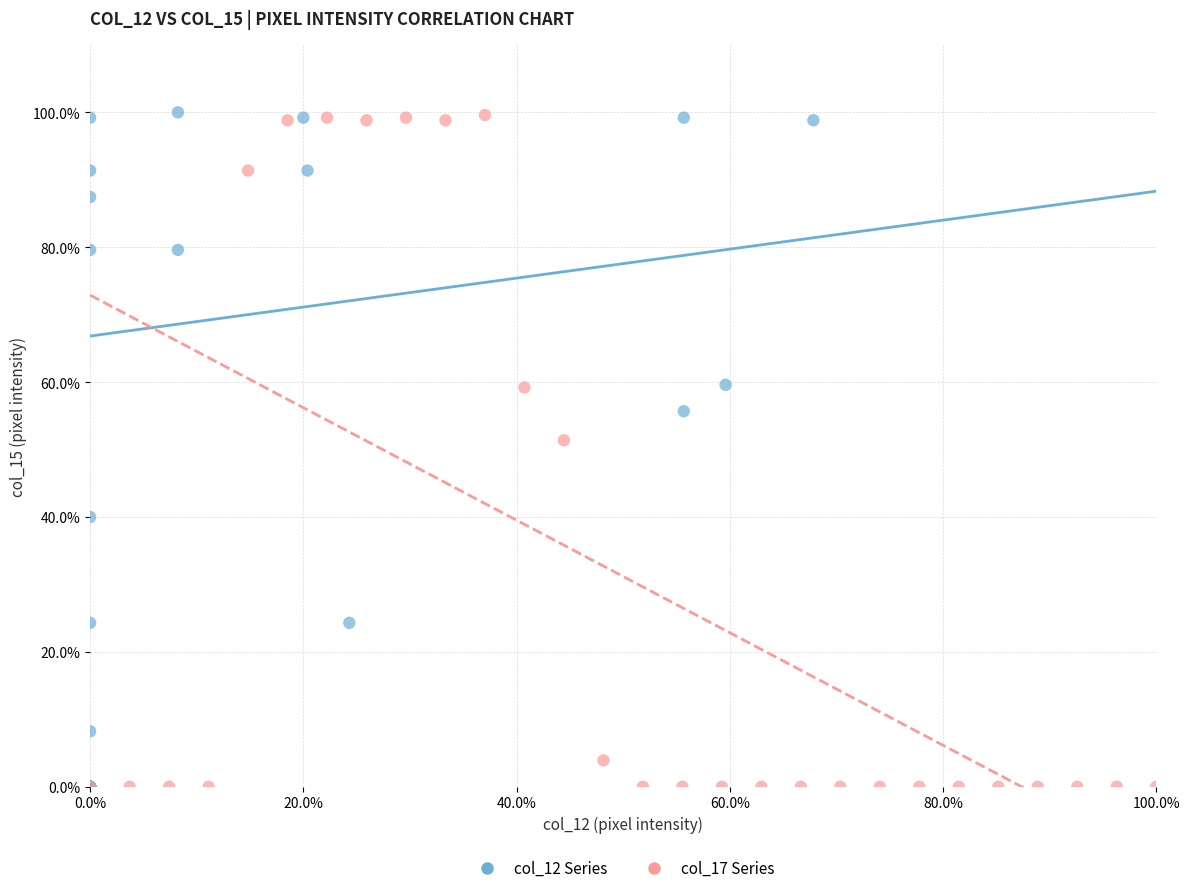

What are all the series names shown in the legend?

col_12 Series, col_17 Series